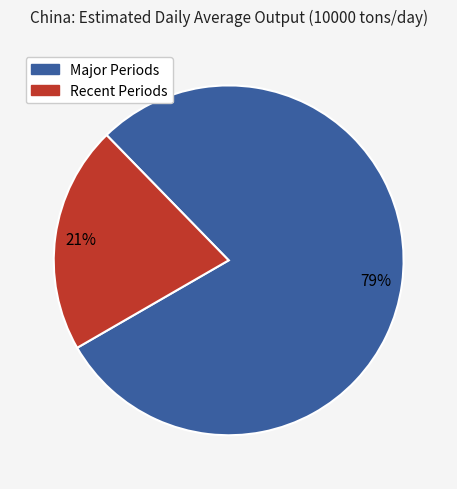

To the nearest percent, what is the difference between the largest and smallest slice percentages?

58%